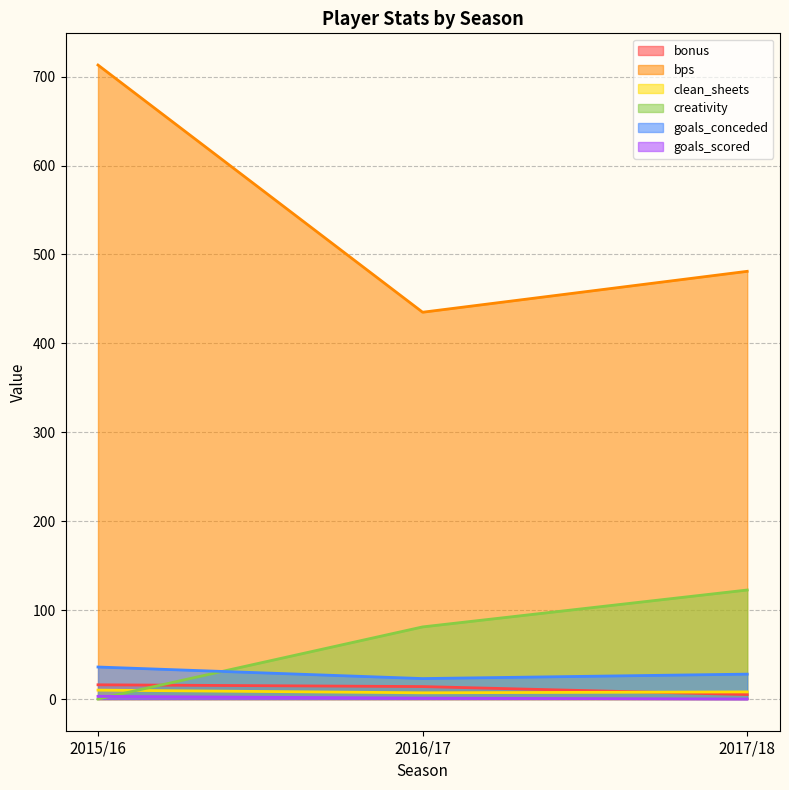

Between 2015/16 and 2016/17, which is larger?

2015/16